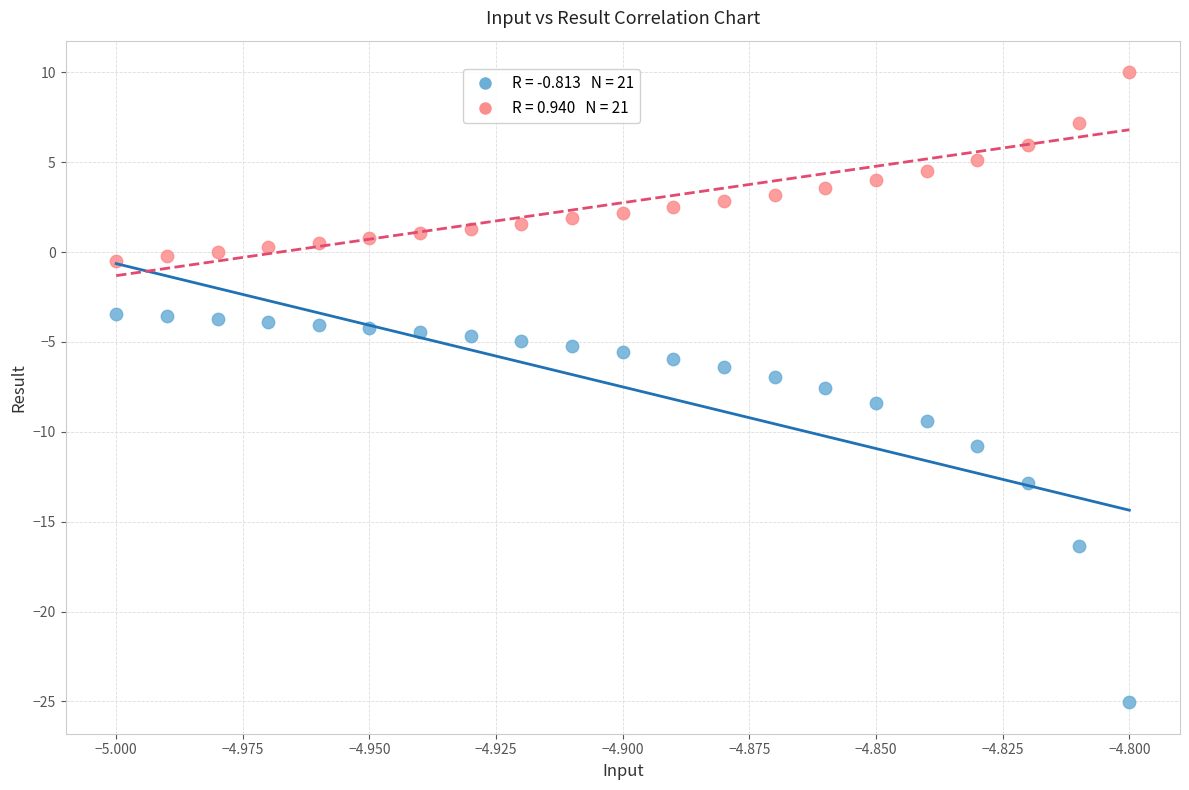

Across all data points, what is the range of Y values (max minus min)?

35.1